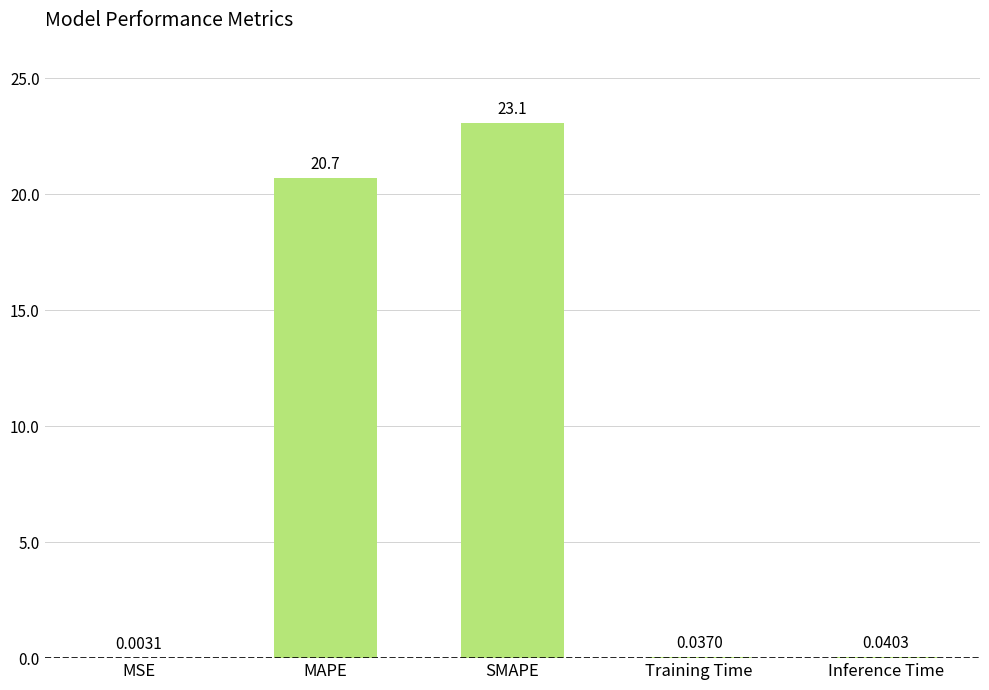

What is the greatest value displayed?

23.1